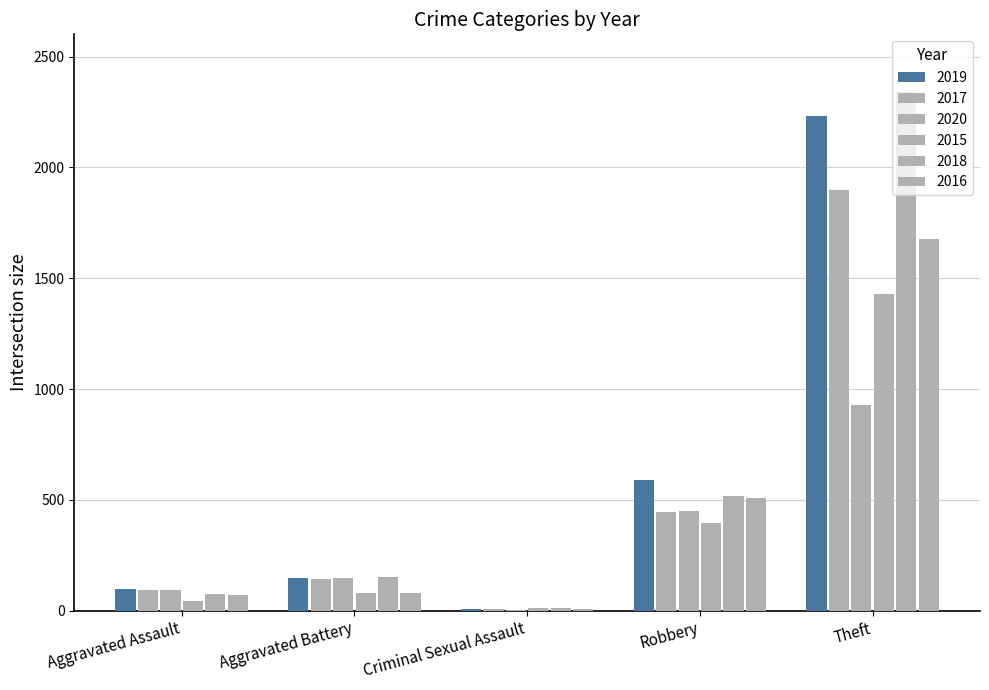

Does the chart contain stacked bars?

No